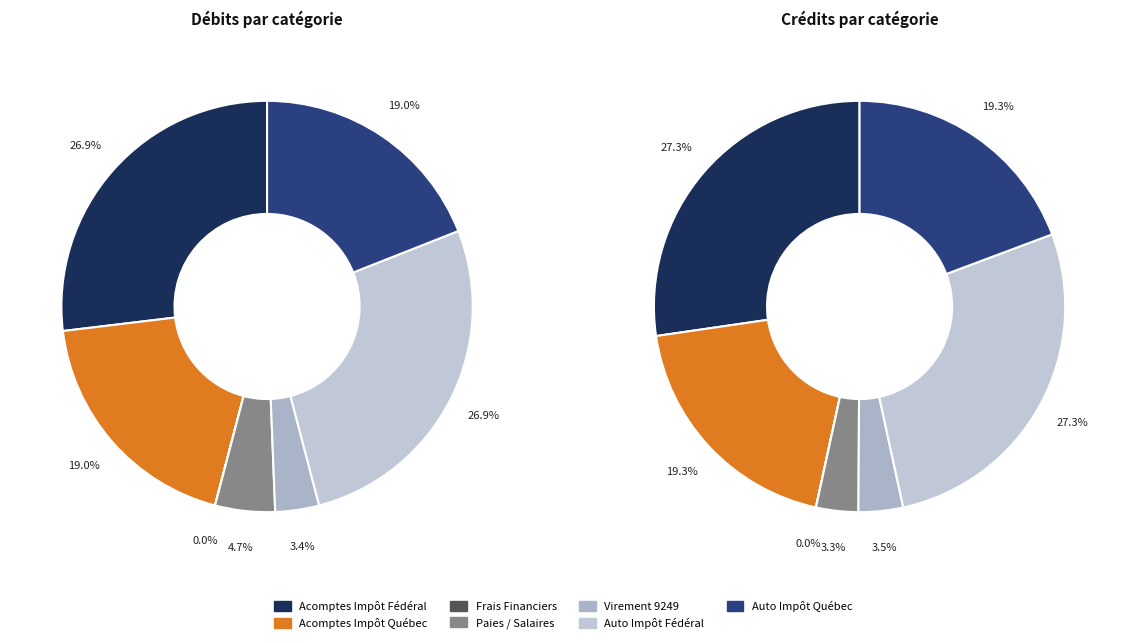

How many segments does this pie chart have?

7